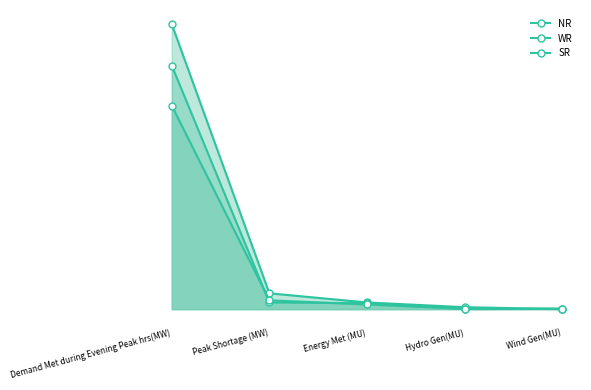

Reading right to left, transcribe all the data shown in this chart.

NR: Wind Gen(MU)=2	Hydro Gen(MU)=314	Energy Met (MU)=1063	Peak Shortage (MW)=2511	Demand Met during Evening Peak hrs(MW)=45130
WR: Wind Gen(MU)=58	Hydro Gen(MU)=18	Energy Met (MU)=939	Peak Shortage (MW)=1064	Demand Met during Evening Peak hrs(MW)=38577
SR: Wind Gen(MU)=85	Hydro Gen(MU)=54	Energy Met (MU)=739	Peak Shortage (MW)=1400	Demand Met during Evening Peak hrs(MW)=32219